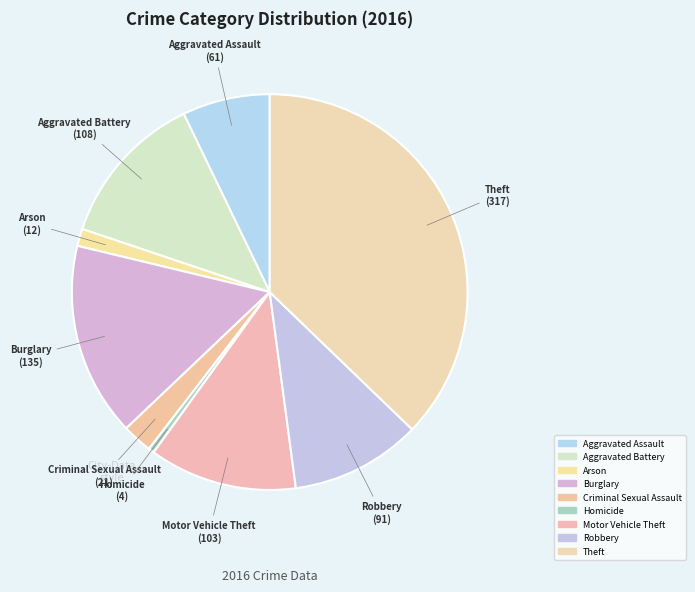

Count the number of slices in the pie.

9